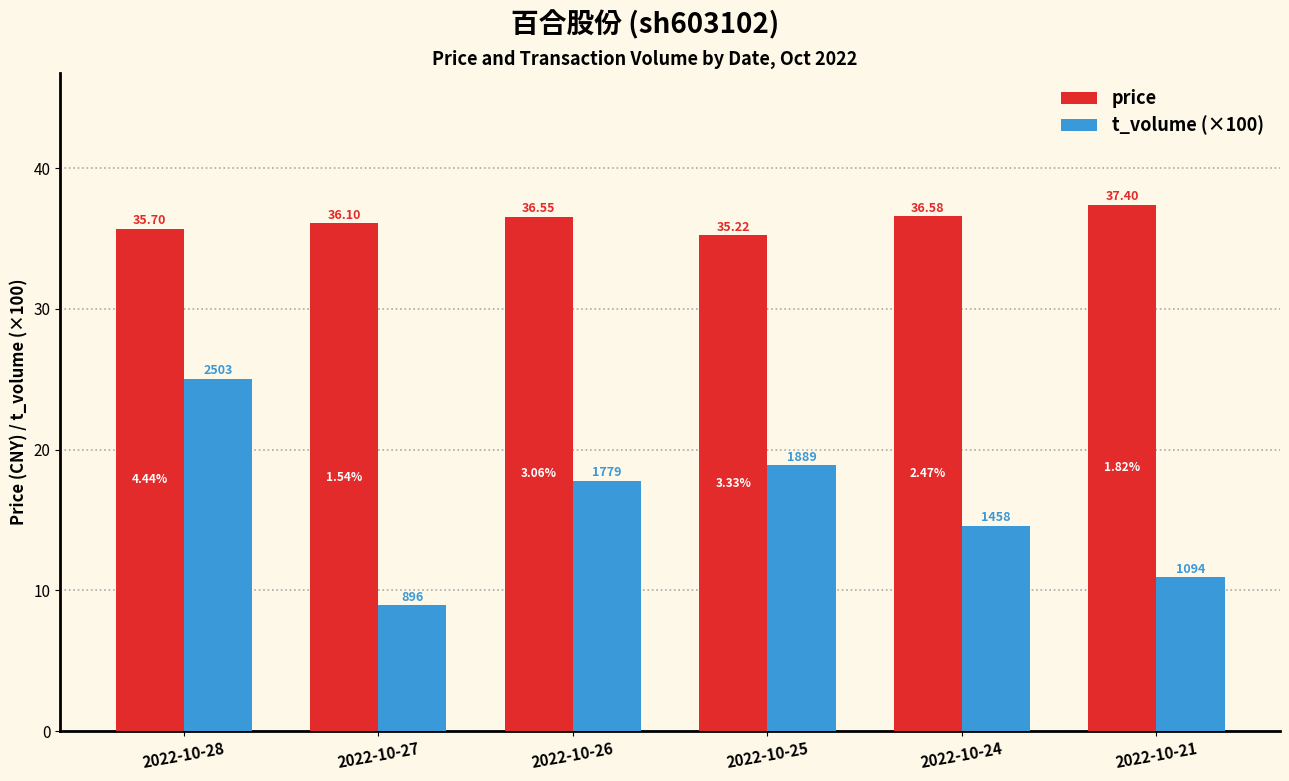

Rank the series by their average value, from lowest to highest.

t_volume (×100), price